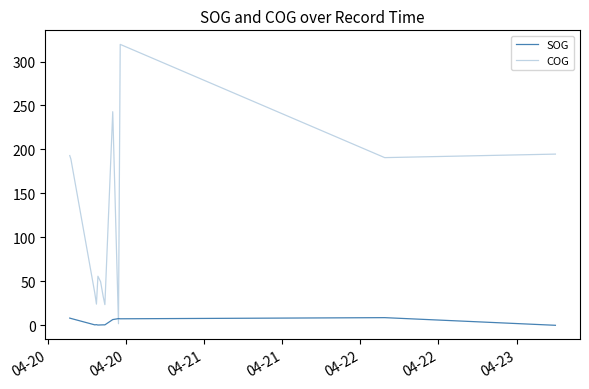

How many lines are shown in the chart?

2